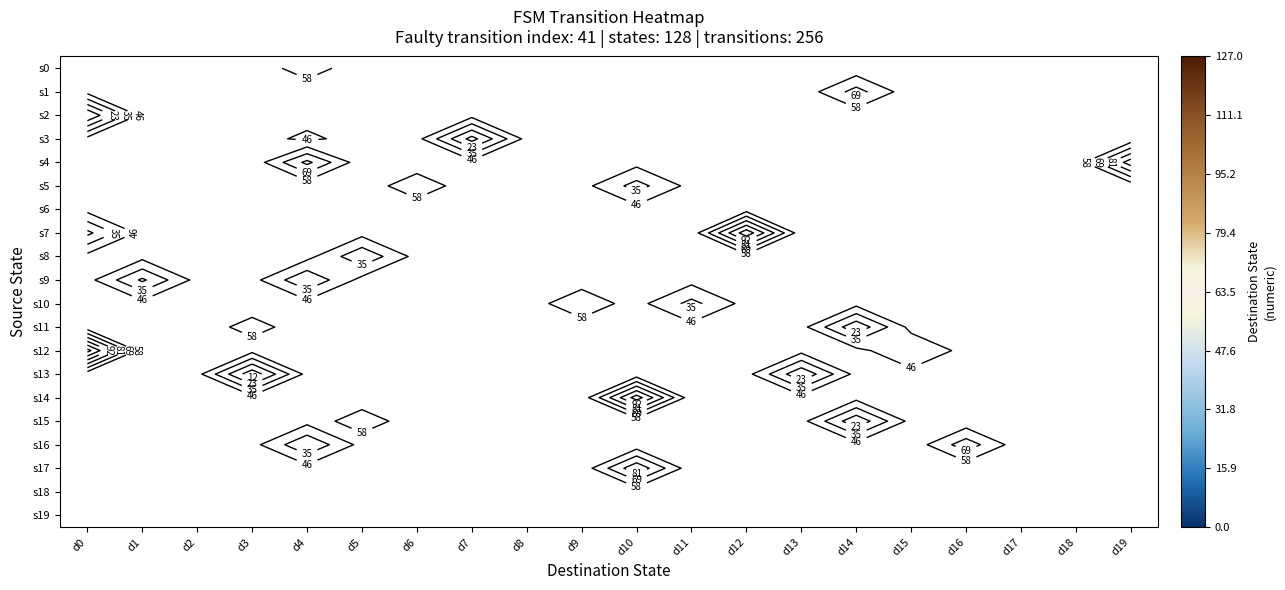

How many series are shown in this chart?

20